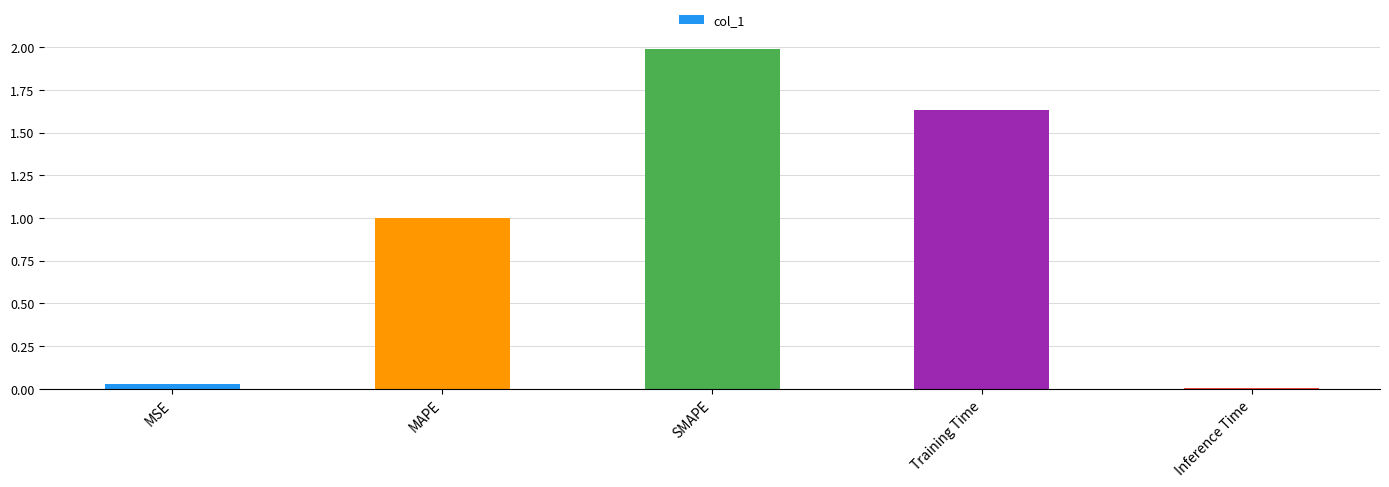

At which category does the chart reach its peak across all series?

SMAPE